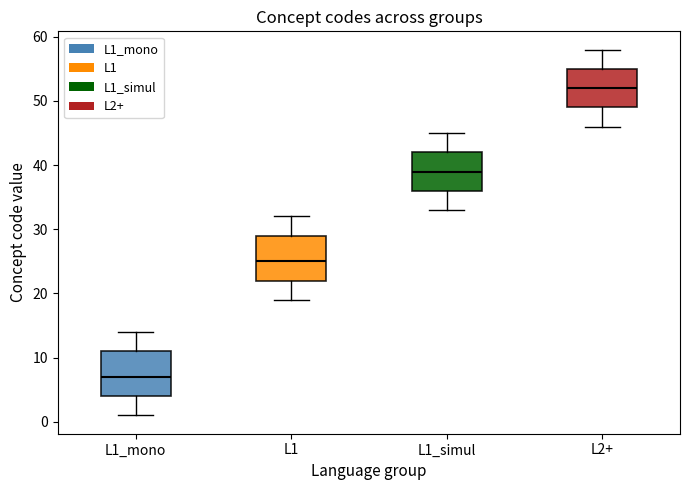

Where does the upper whisker of the box for L1_simul end on the y-axis? The values are not printed on the chart, so give them approximately, as read against the axis.

45